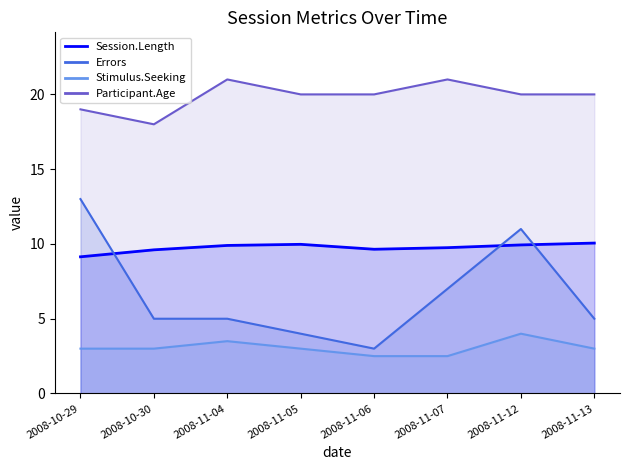

Rank the series by their maximum value, from highest to lowest.

Participant.Age line, Errors line, Session.Length line, Stimulus.Seeking line